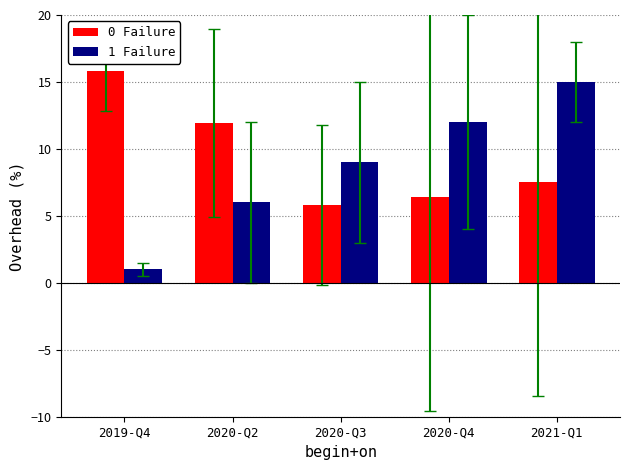

What is the sum of the 0 Failure values at 2019-Q4 and 2020-Q2?

27.8